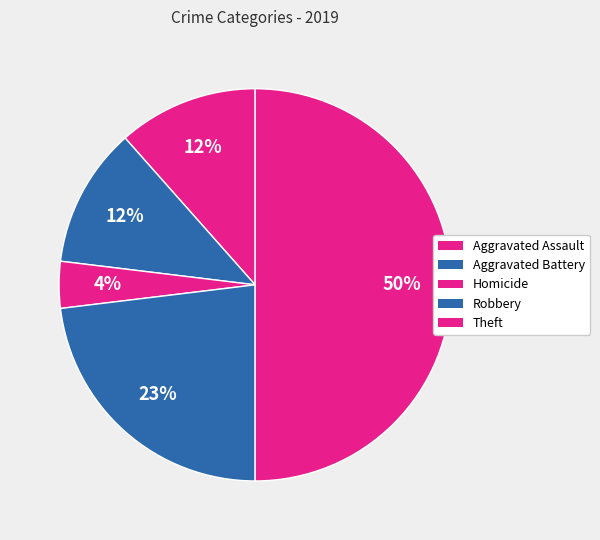

Is it true that Homicide is 4% of the pie?

True